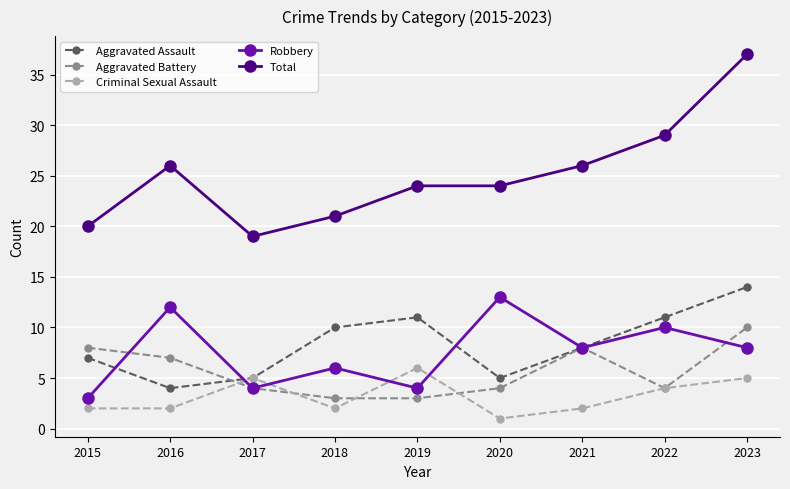

Count the number of categories in the chart.

9